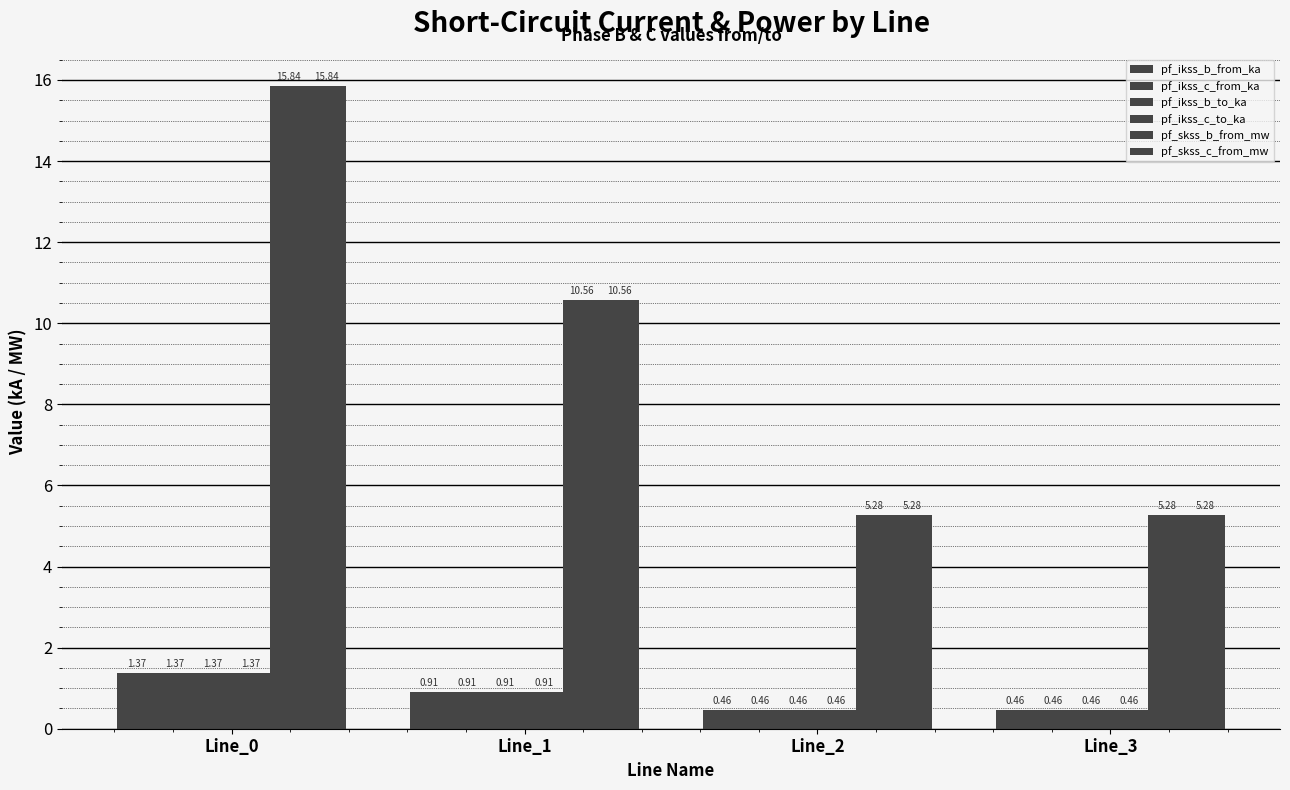

The pf_ikss_b_to_ka series shows 0.5 at Line_3. True or false?

True